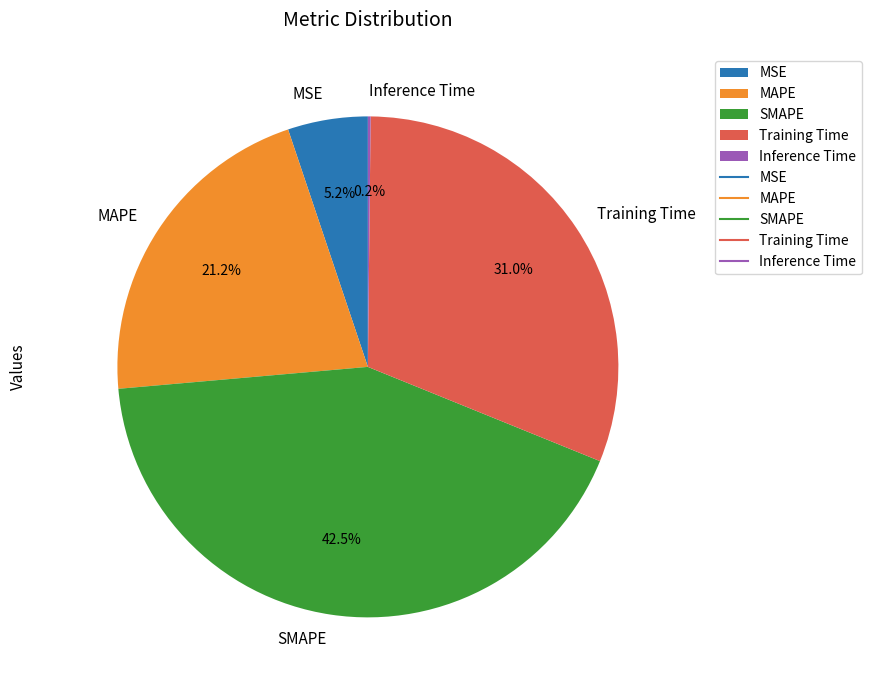

Does Training Time account for over 50% of the chart?

No